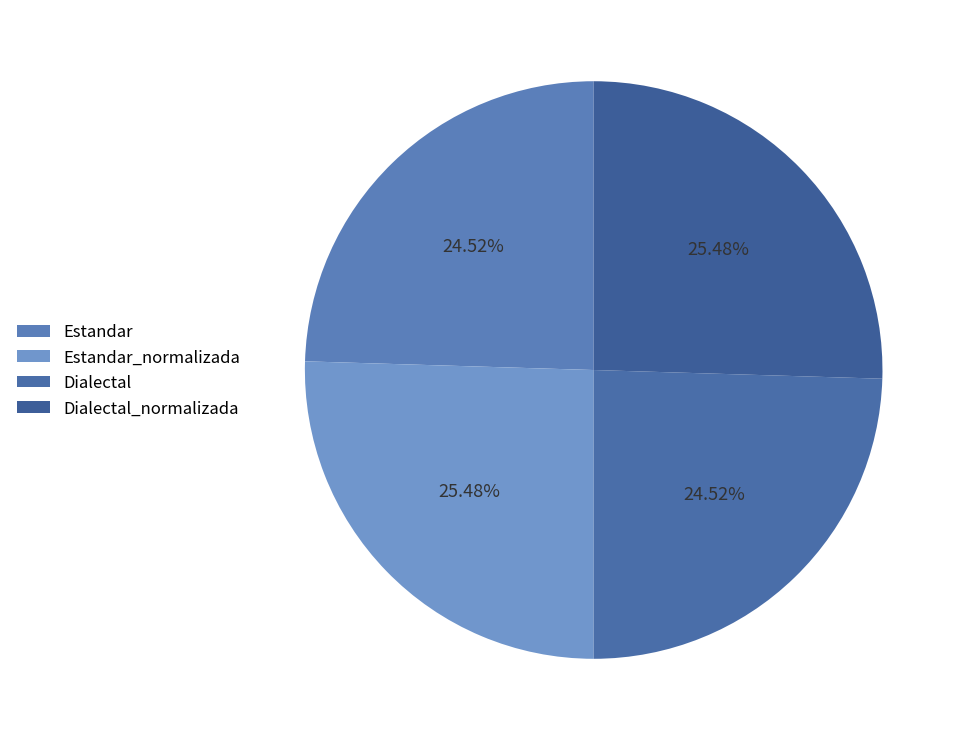

What is the largest slice in the pie chart?

Estandar_normalizada